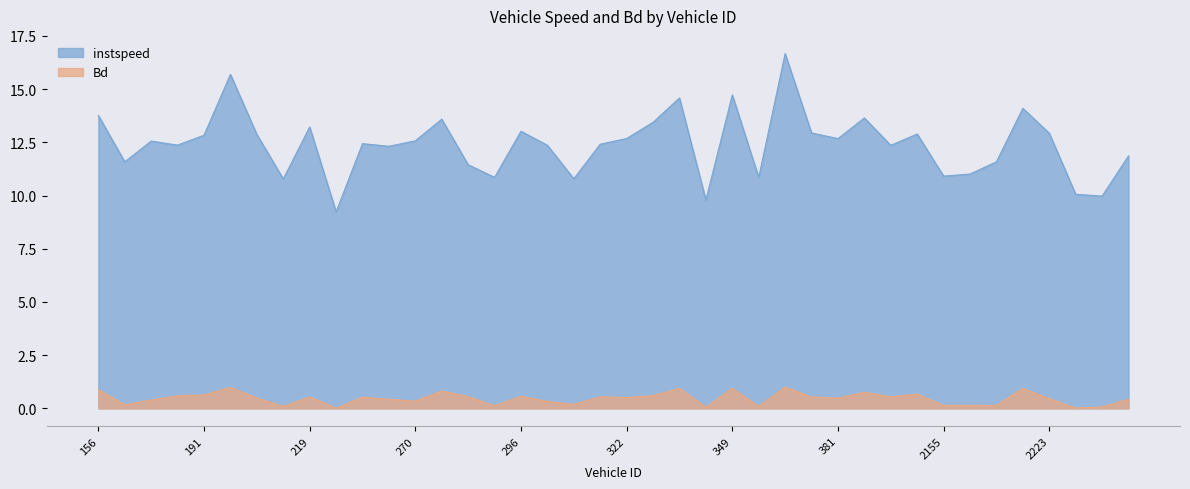

Reading right to left, list all the values displayed in this chart.

instspeed: 11.9	10.0	10.1	12.9	14.1	11.6	11.0	10.9	12.9	12.4	13.6	12.7	12.9	16.7	10.8	14.7	9.8	14.6	13.4	12.7	12.4	10.8	12.4	13.0	10.9	11.4	13.6	12.6	12.3	12.4	9.2	13.2	10.8	12.9	15.7	12.8	12.4	12.6	11.6	13.8
Bd: 0.4	0.1	0.0	0.5	0.9	0.1	0.1	0.1	0.7	0.5	0.8	0.5	0.5	1.0	0.1	0.9	0.1	0.9	0.6	0.5	0.5	0.2	0.3	0.6	0.1	0.6	0.8	0.3	0.4	0.5	0.0	0.5	0.1	0.5	1.0	0.6	0.6	0.4	0.2	0.9